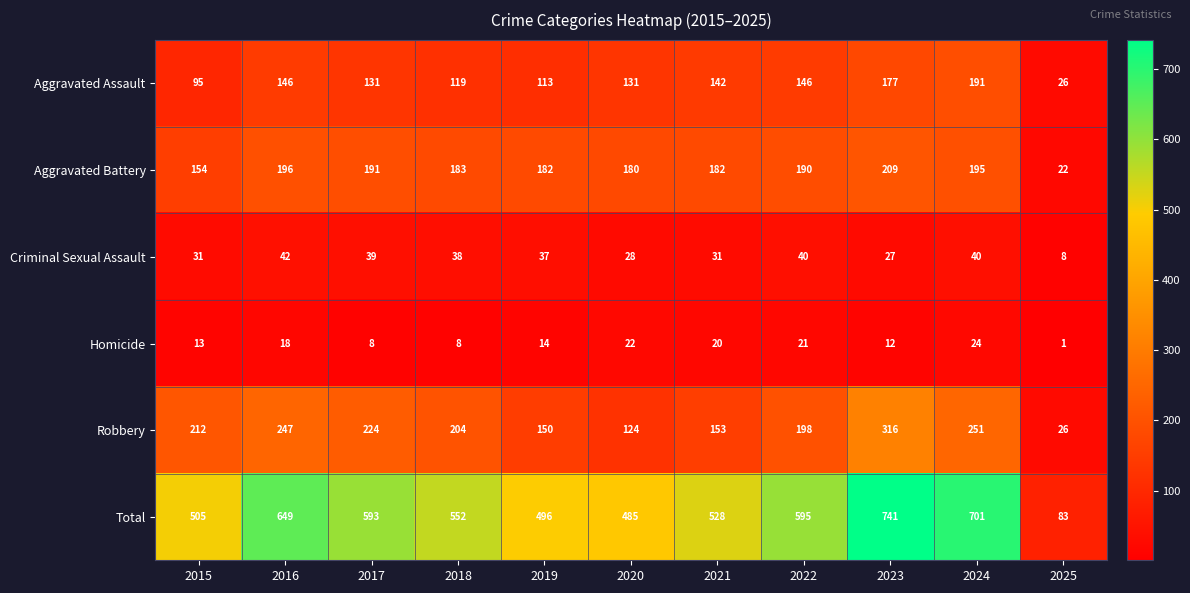

Is it true that Total equals 485 at 2020?

True